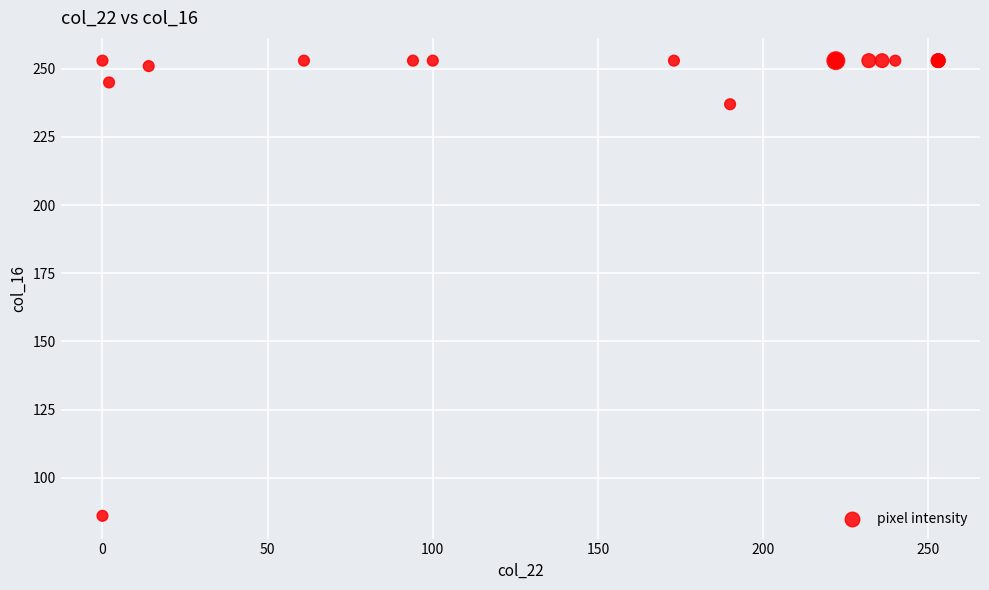

What Y value in the scatter plot is closest to 169?

237